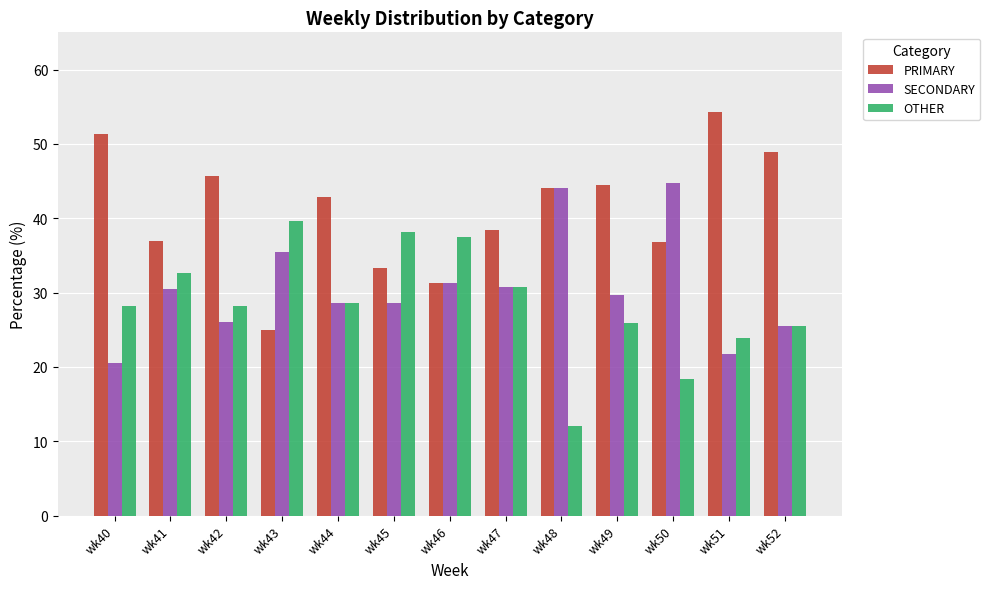

What is the maximum value shown in the chart?

54.3